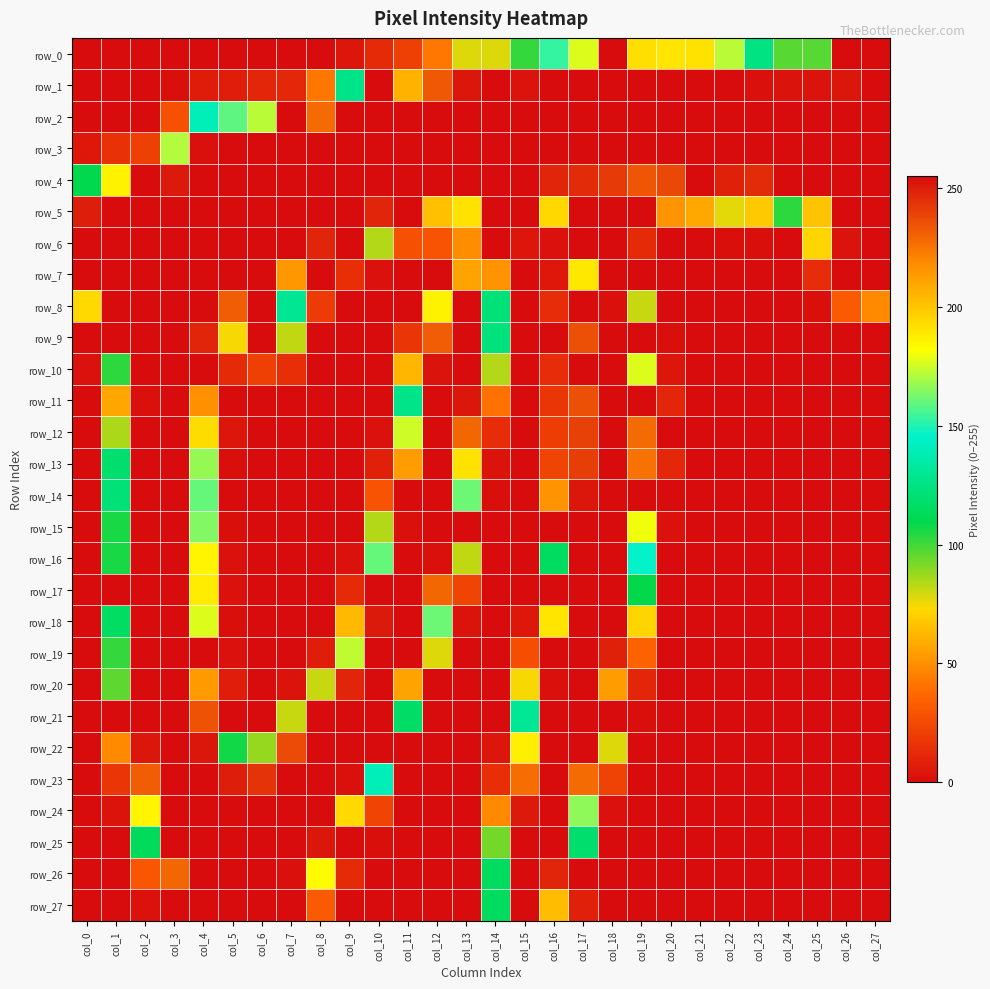

At which category is the sum across all series the highest?

col_3